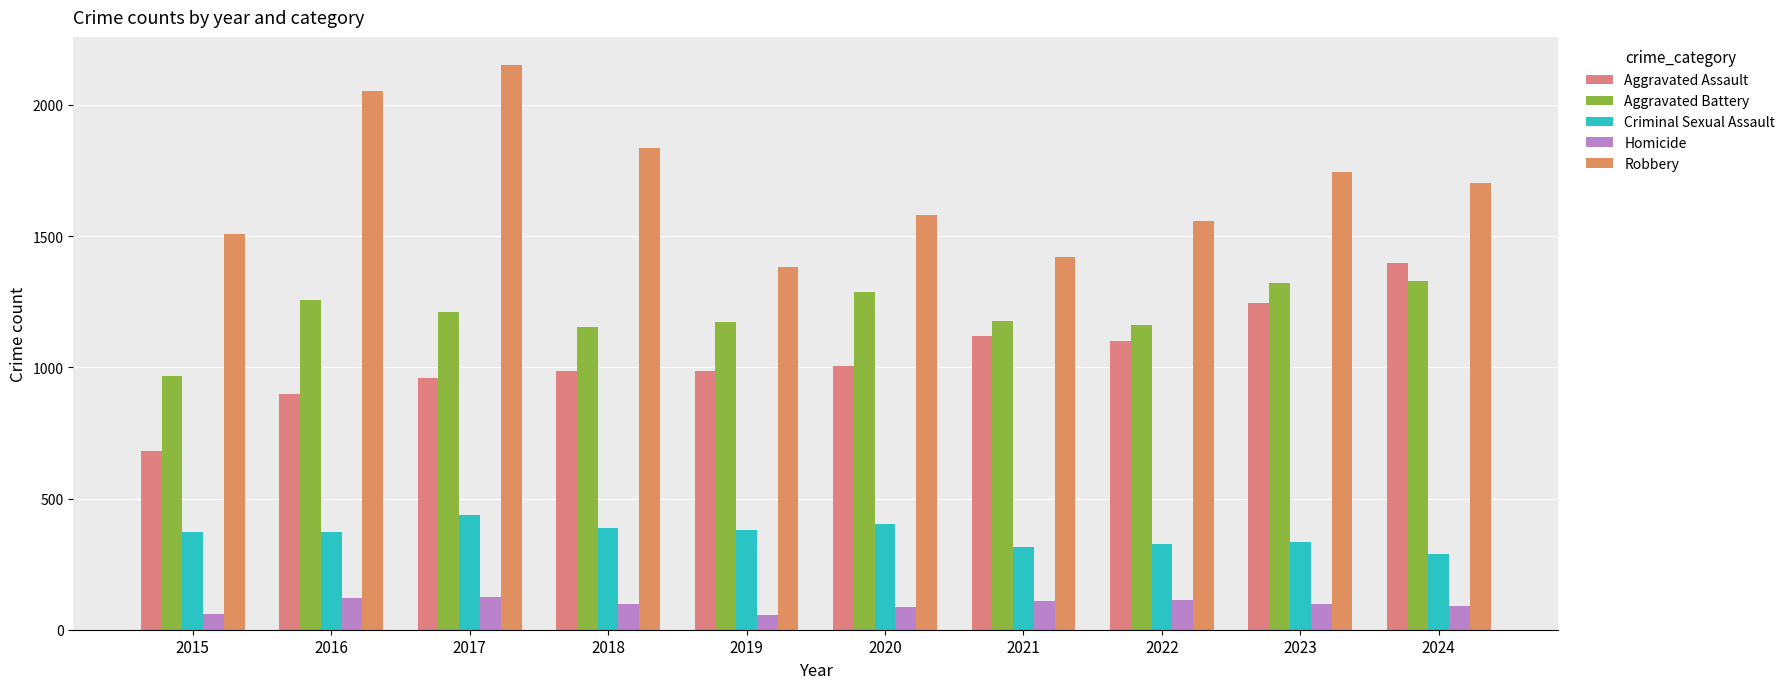

What is the highest value of the Aggravated Assault series?

1398